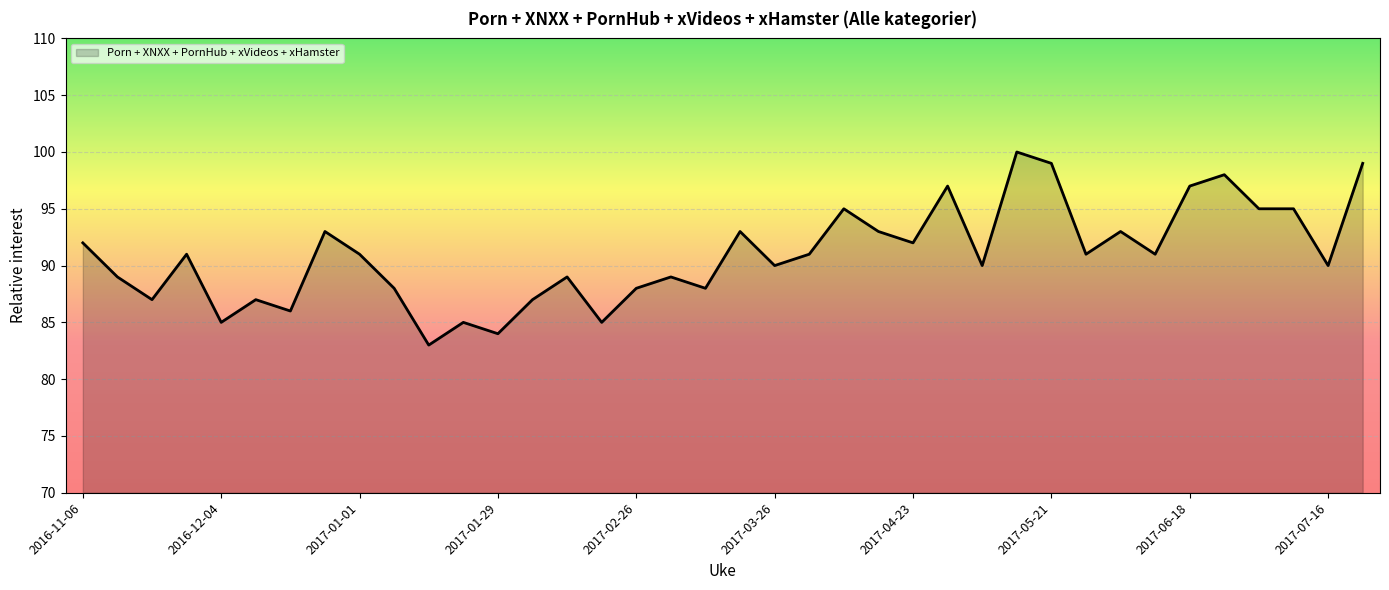

What is the minimum value shown in the chart?

83